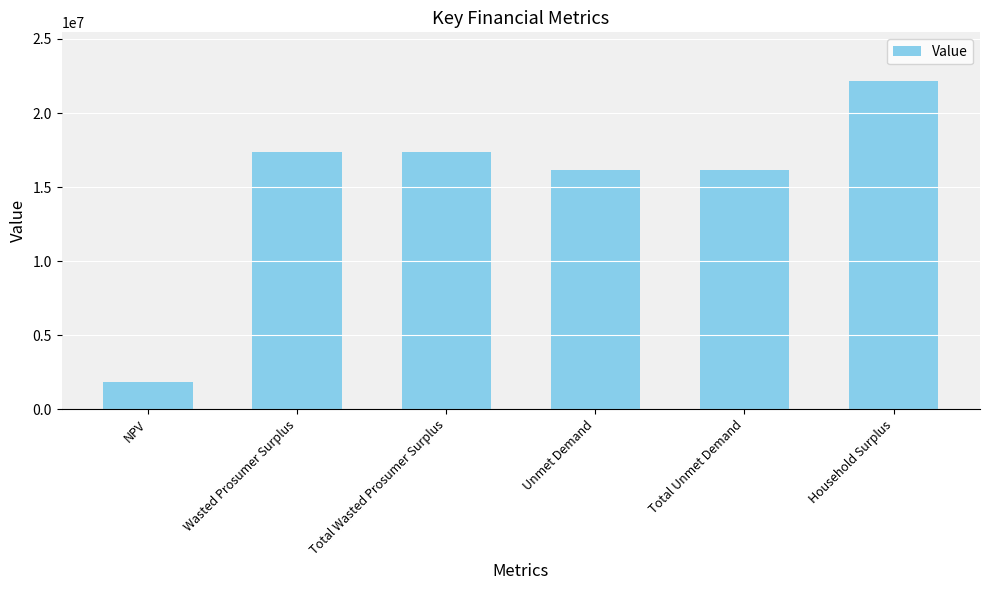

What position from the right is Total Wasted Prosumer Surplus?

4